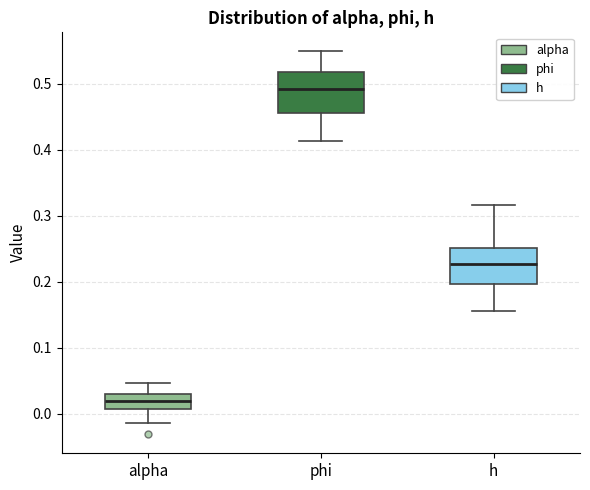

Where does the upper whisker of the box for alpha end on the y-axis? The values are not printed on the chart, so give them approximately, as read against the axis.

0.05